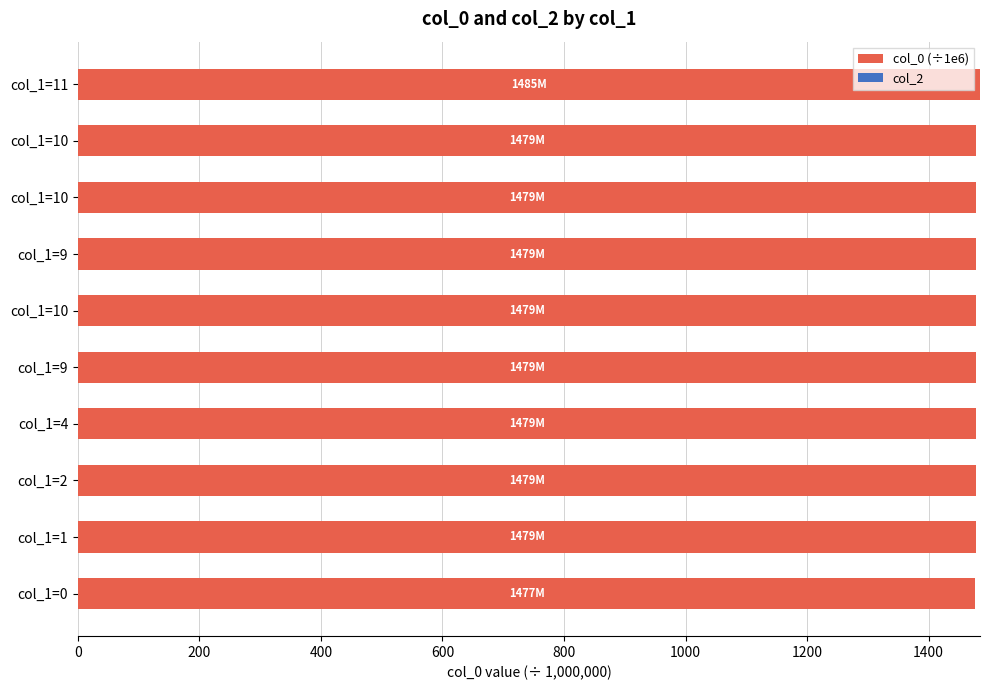

Are the bars horizontal?

Yes